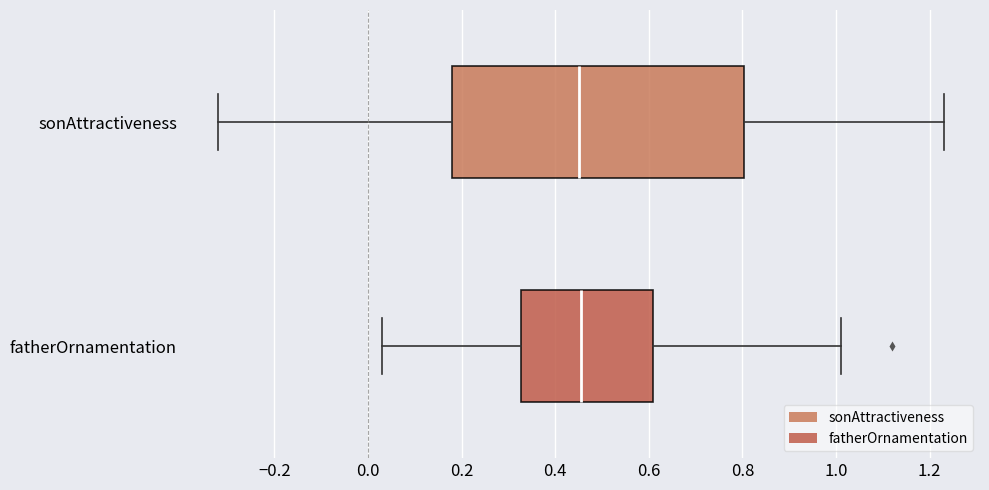

Reading bottom to top, transcribe this box plot: for each box, give where its median line is, the range the box spans, and where its two whiskers end, as read against the x-axis. The values are not printed on the chart, so give them approximately, as read against the axis.

fatherOrnamentation: median 0.46, box 0.32 to 0.62, whiskers 0.04 to 1.02
sonAttractiveness: median 0.46, box 0.18 to 0.80, whiskers -0.32 to 1.24